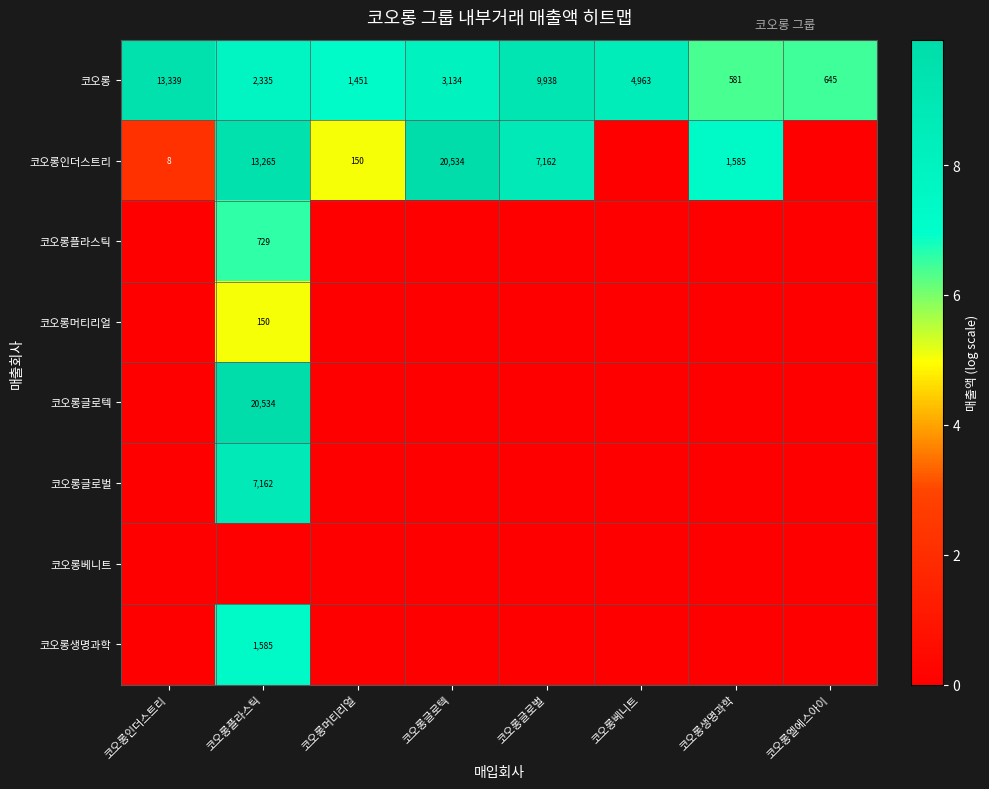

At which label does 코오롱 first exceed 3134?

코오롱인더스트리